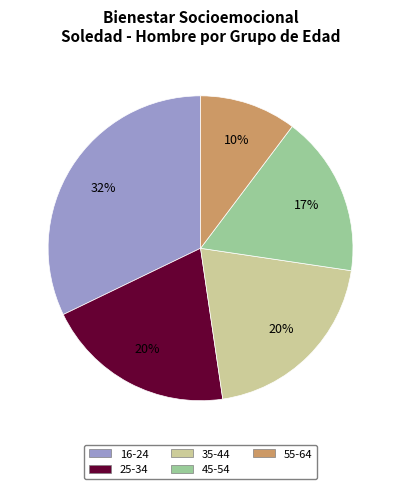

To the nearest percent, what is the average slice percentage?

20%